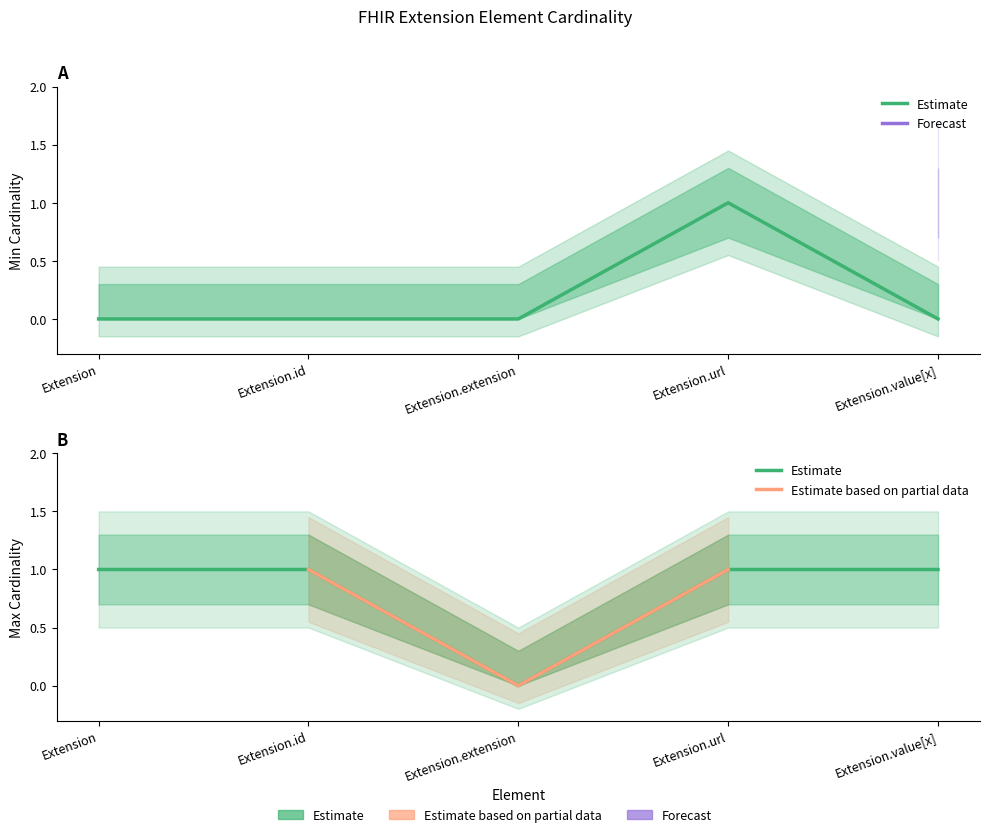

What is the average value of the max_cardinality series?

1